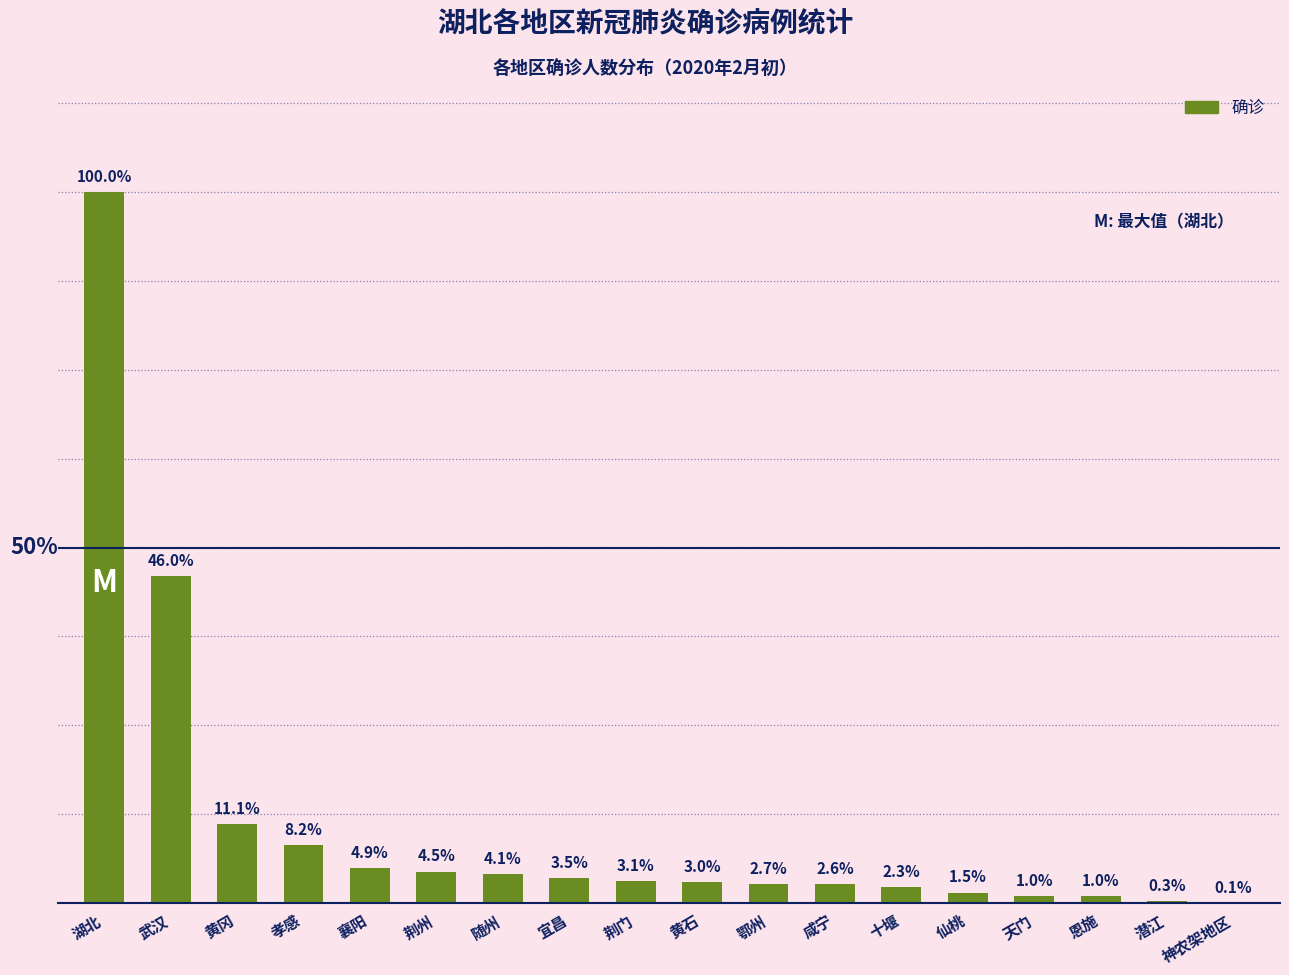

What is the label of the 7th bar from the left?

随州